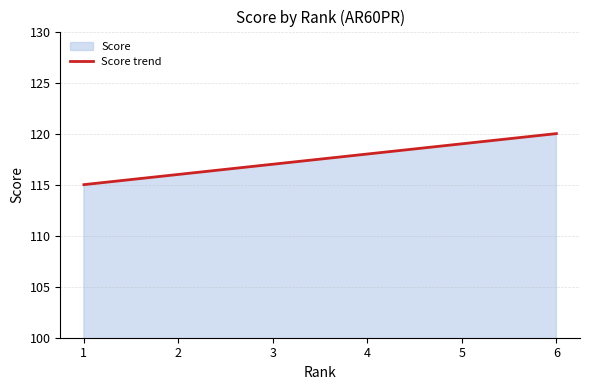

Which category has the highest value across all series?

6